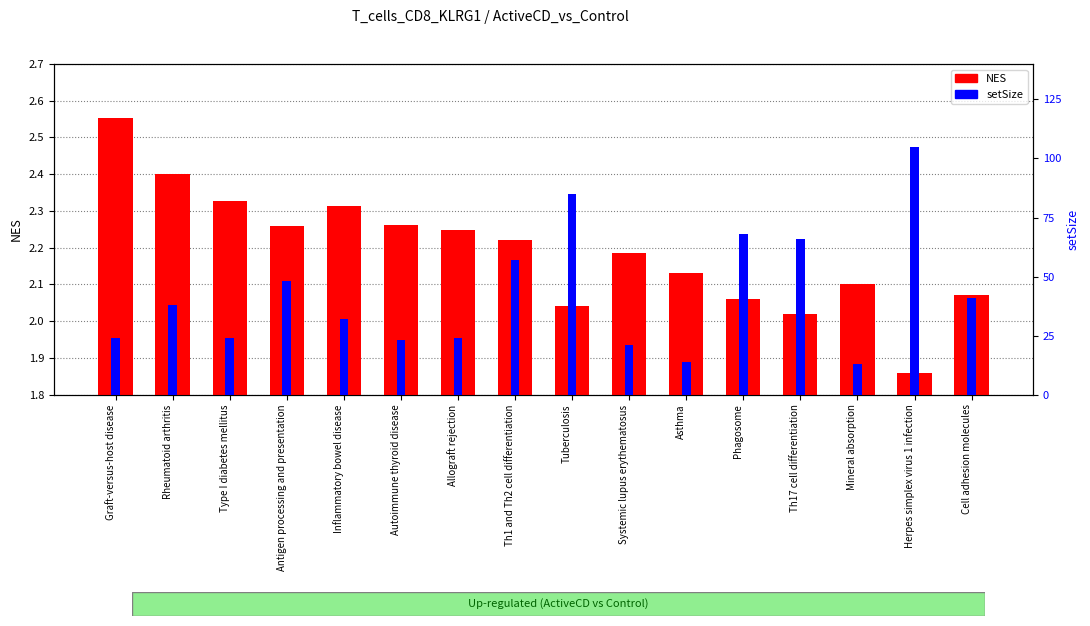

At which category is the sum across all series the highest?

Herpes simplex virus 1 infection